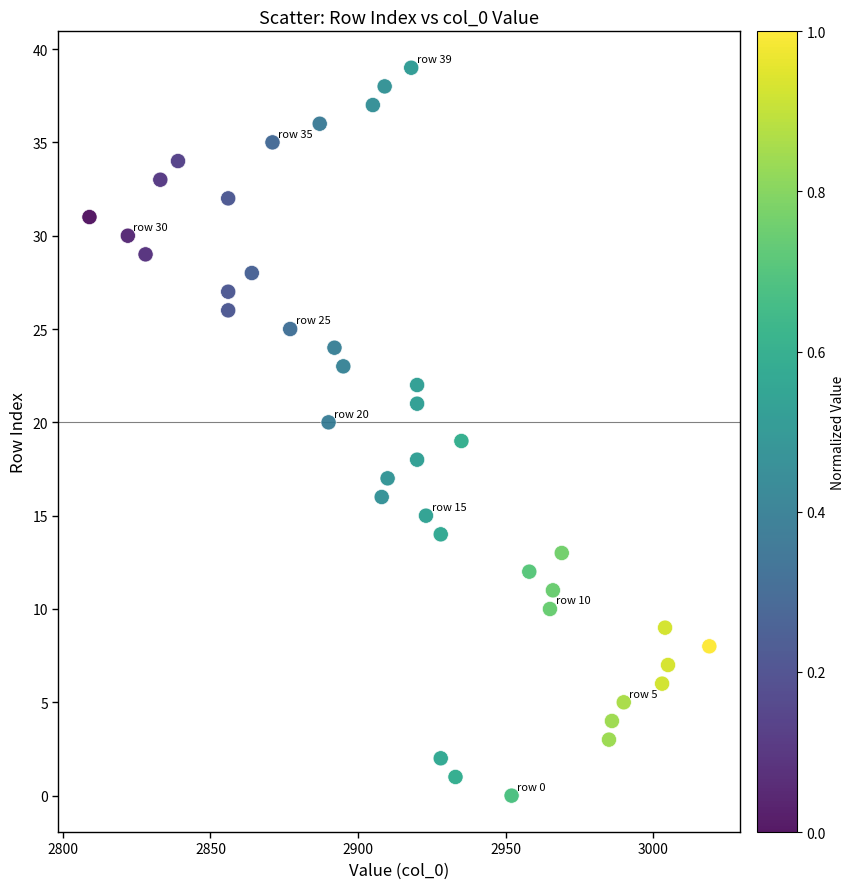

What is the range of X values (max minus min)?

210